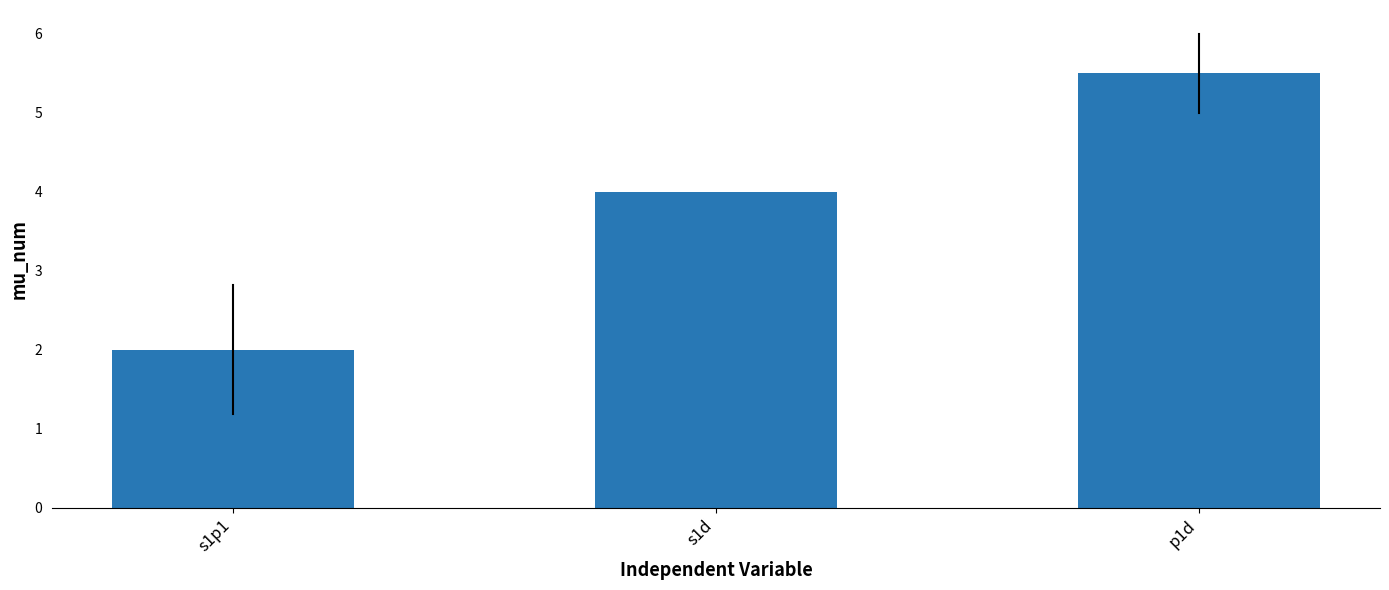

What is the difference between the values at p1d and s1p1?

3.5